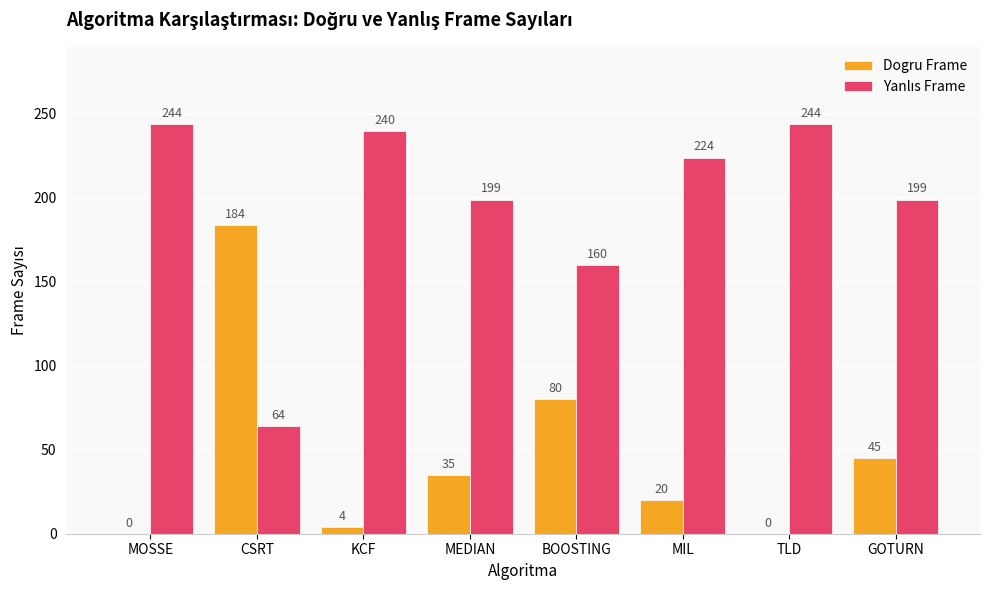

The Dogru Frame series shows 298 at CSRT. True or false?

False